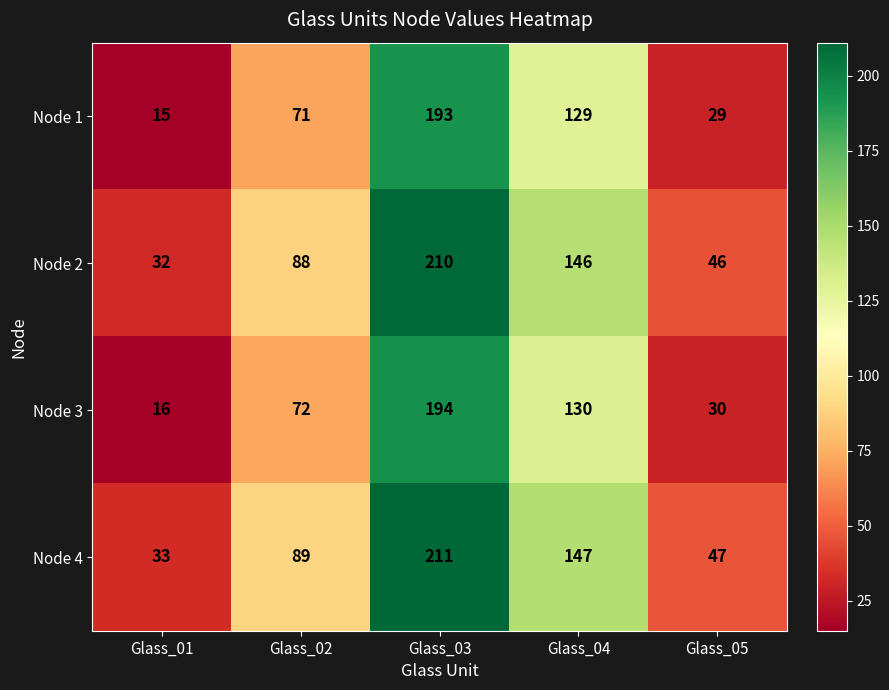

The Node 3 series shows 16 at Glass_01. True or false?

True